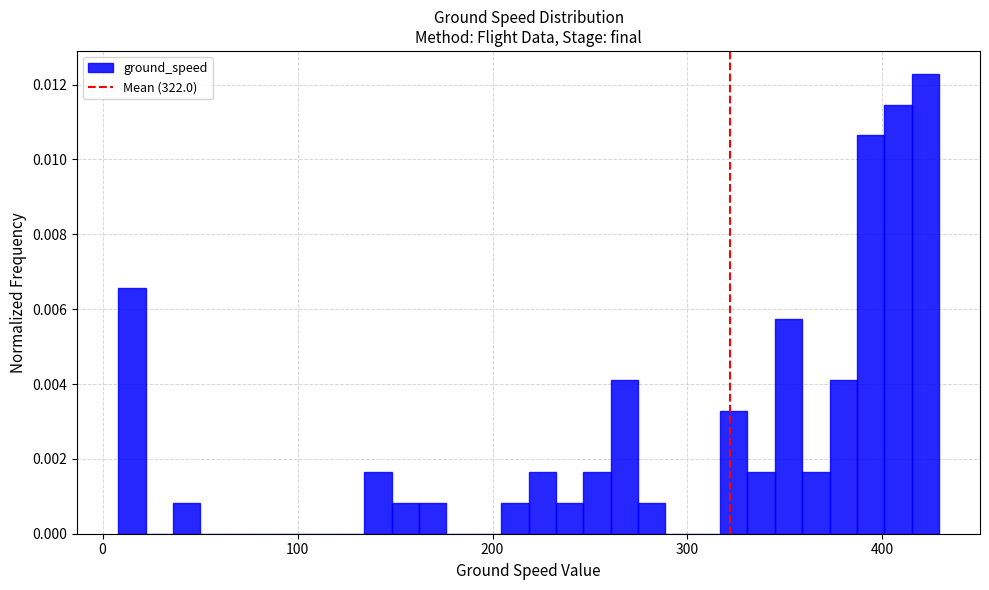

Around what value on the x-axis is the tallest bar? Give the approximate position of its centre, as read against the axis.

420